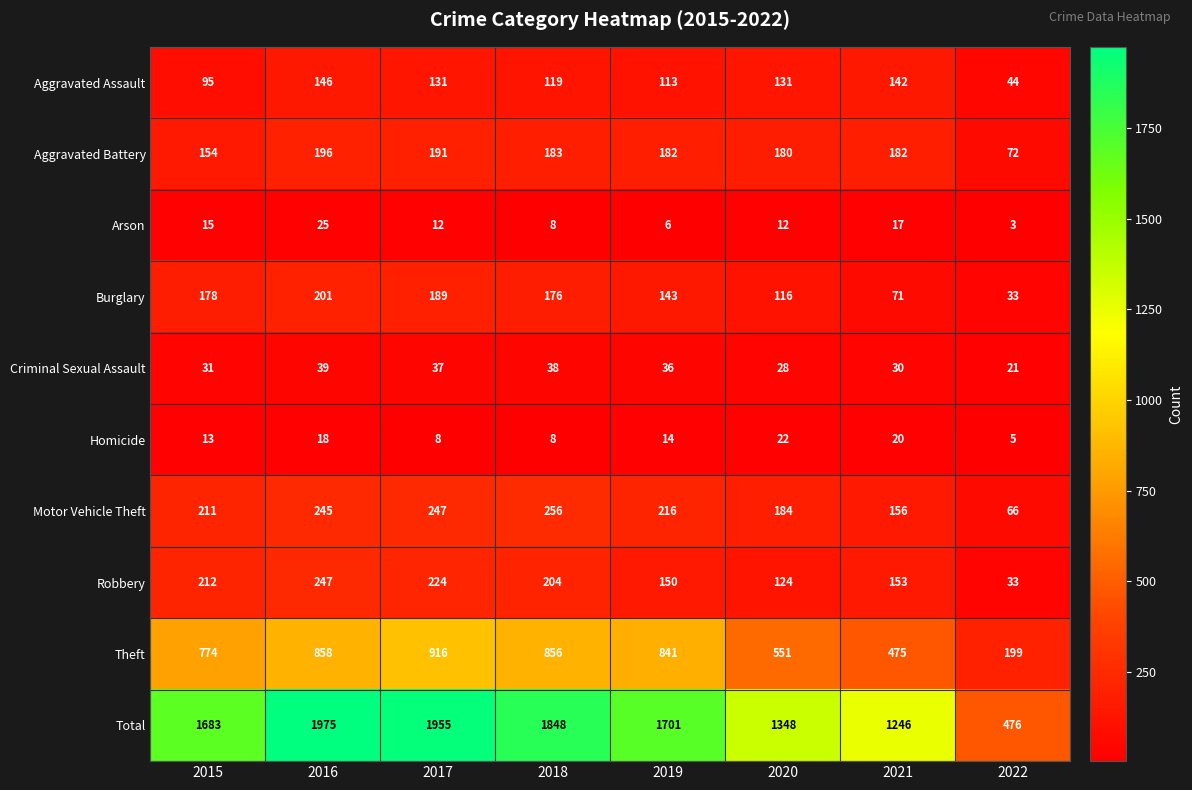

True or false: Burglary has a value of 94 at 2021.

False